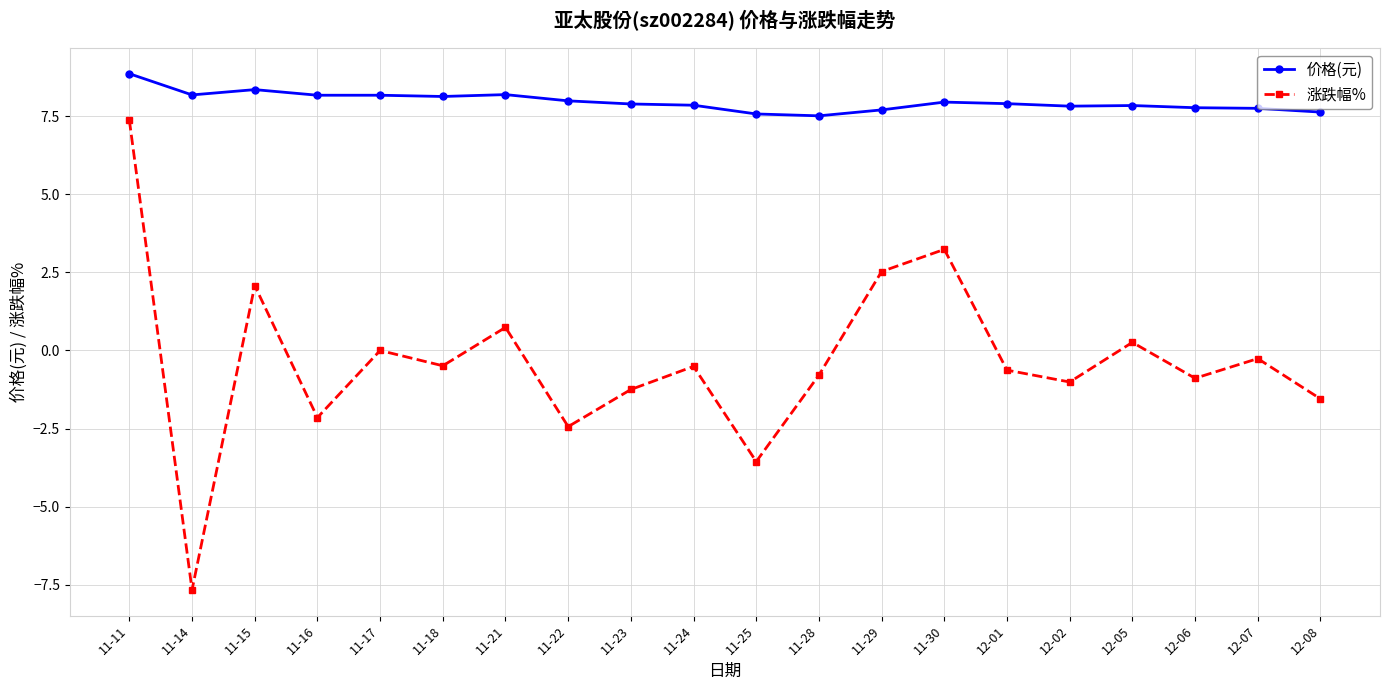

Which series has the largest total across all categories?

价格(元)